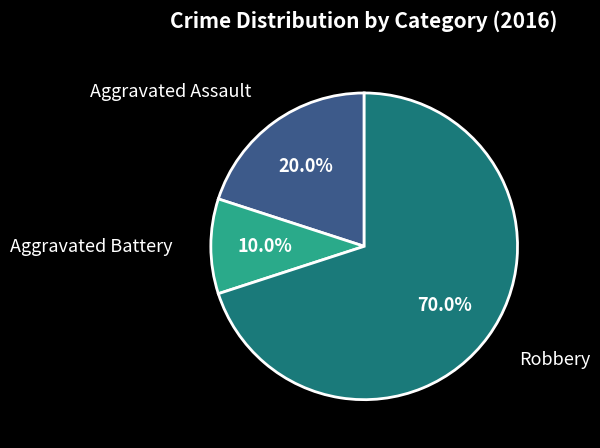

Is there a majority slice in this chart?

Yes